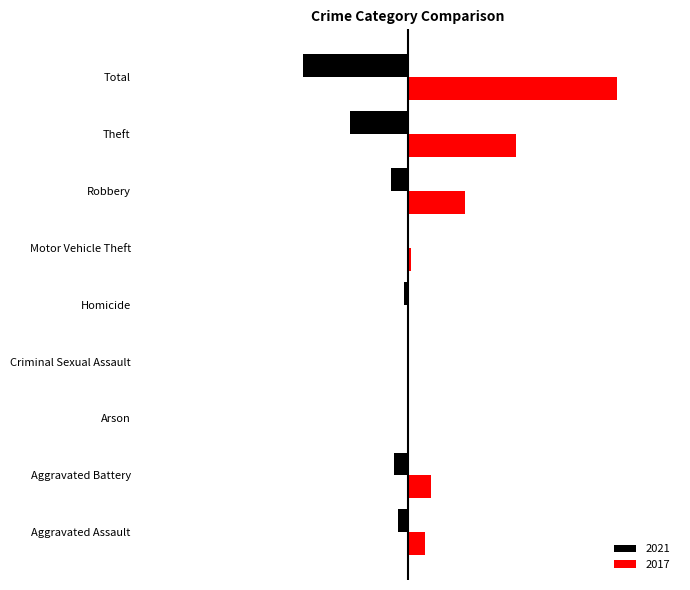

What are all the series names shown in the legend?

2021, 2017